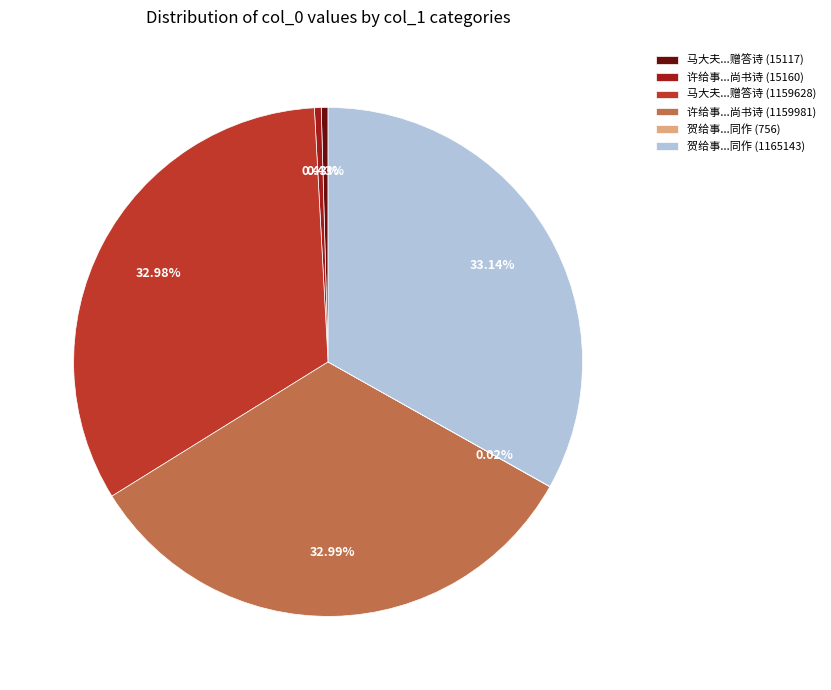

What is the ratio of the value at 许给事...尚书诗 (1159981) to the value at 许给事...尚书诗 (15160)?

76.5